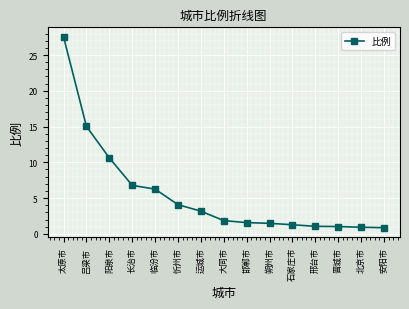

What is the ratio of the value at 忻州市 to the value at 吕梁市?

0.3